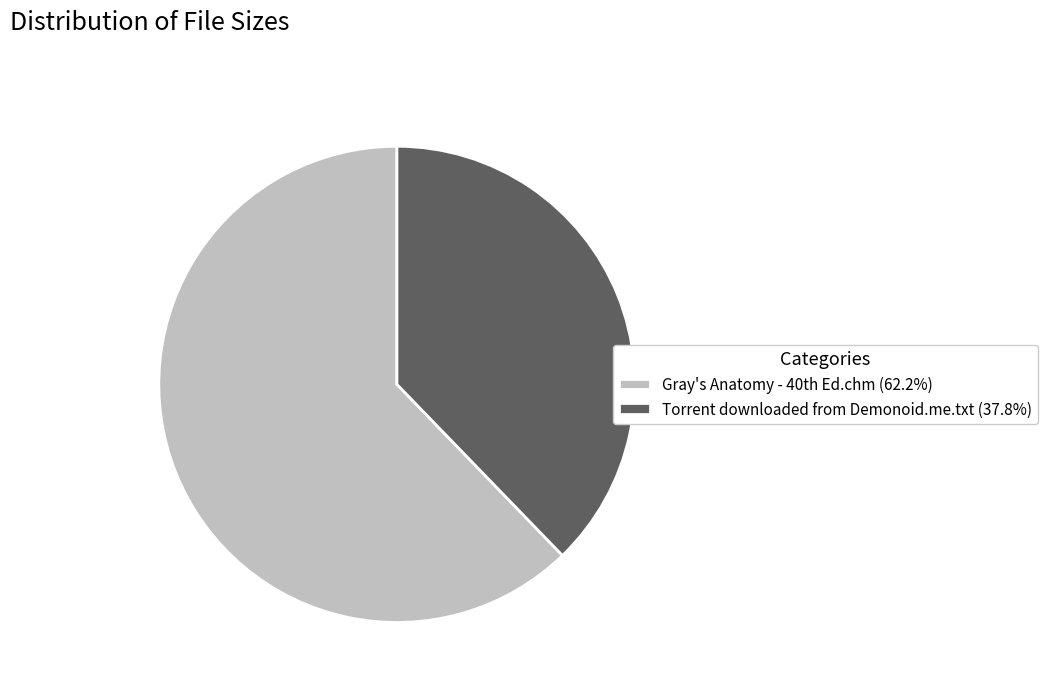

Is Torrent downloaded from Demonoid.me.txt (37.8%) the majority of the pie?

No